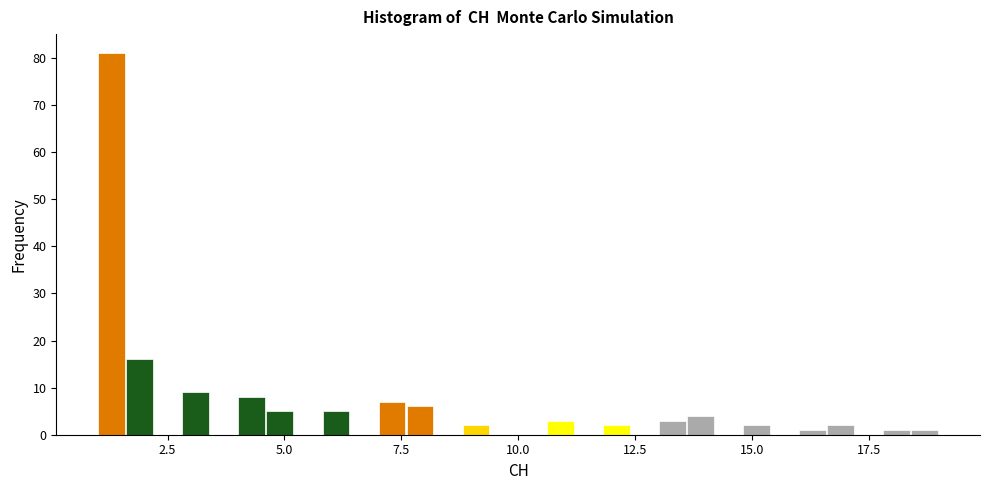

Read against the x-axis, roughly where is the centre of the tallest bar?

1.5